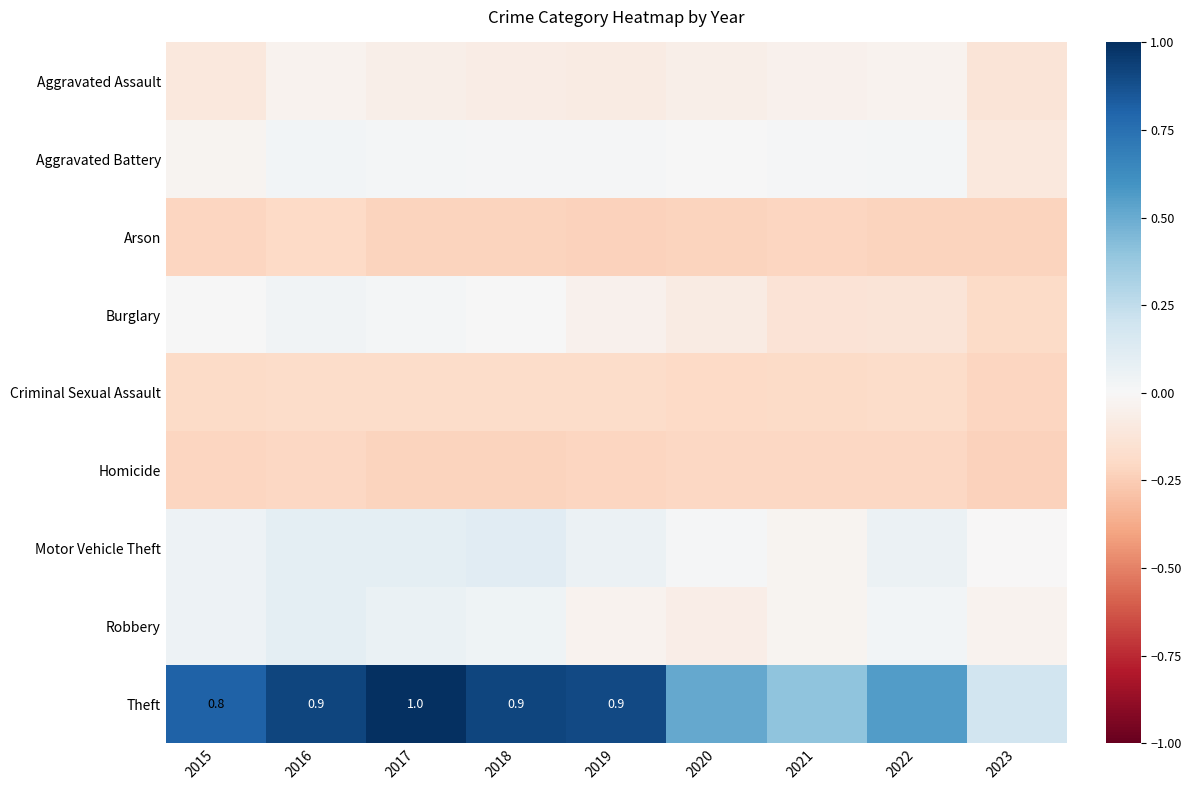

At 2022, list the series in order from smallest to largest.

Arson, Homicide, Criminal Sexual Assault, Burglary, Aggravated Assault, Aggravated Battery, Robbery, Motor Vehicle Theft, Theft